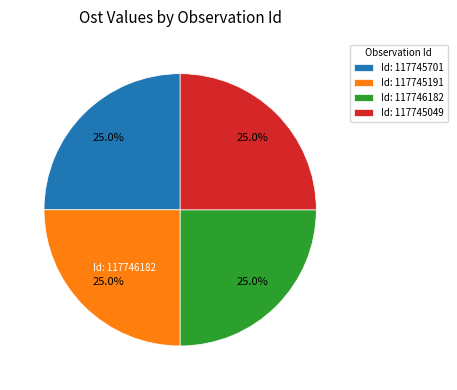

Approximately how many times larger is the value at Id: 117746182 compared to Id: 117745701?

1.0